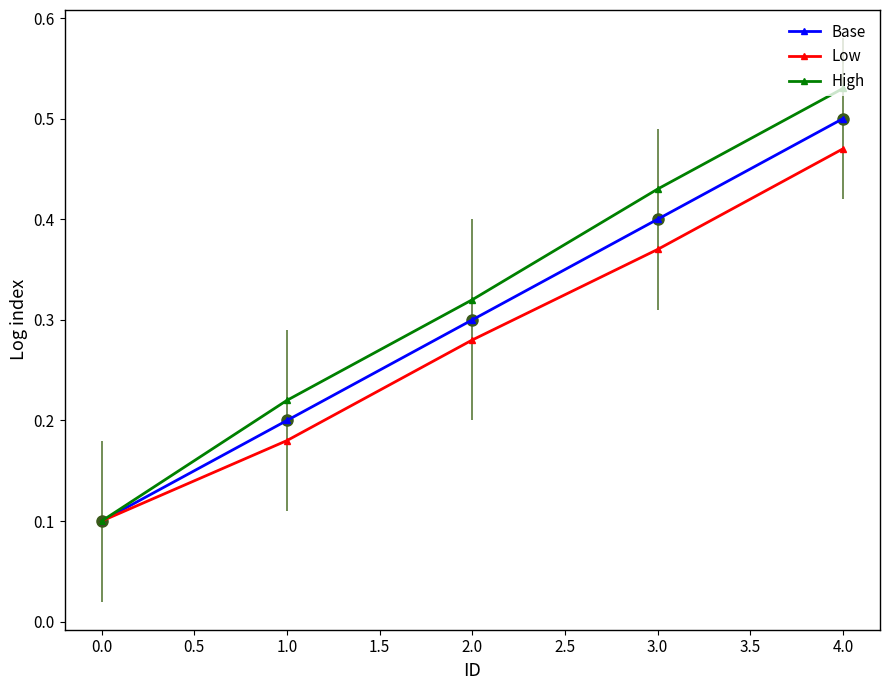

How many categories are shown in the chart?

5